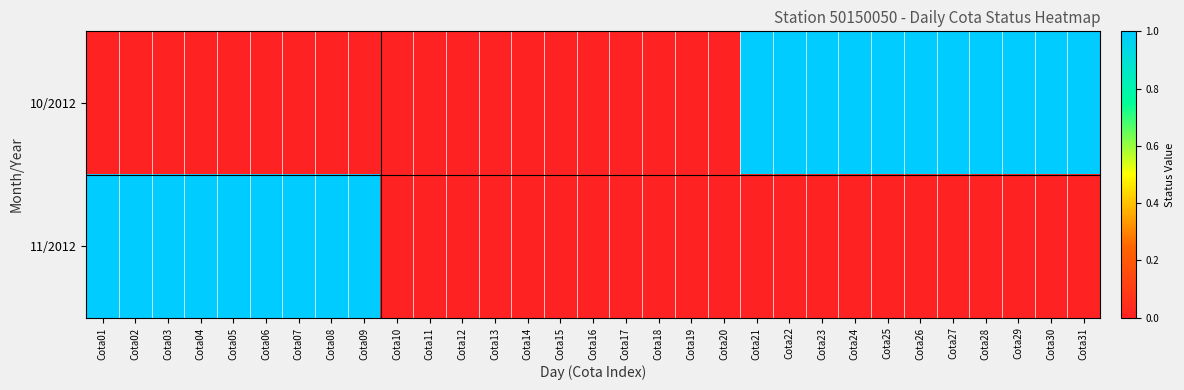

Reading left to right, transcribe all the data shown in this chart.

10/2012: Cota01=0	Cota02=0	Cota03=0	Cota04=0	Cota05=0	Cota06=0	Cota07=0	Cota08=0	Cota09=0	Cota10=0	Cota11=0	Cota12=0	Cota13=0	Cota14=0	Cota15=0	Cota16=0	Cota17=0	Cota18=0	Cota19=0	Cota20=0	Cota21=1	Cota22=1	Cota23=1	Cota24=1	Cota25=1	Cota26=1	Cota27=1	Cota28=1	Cota29=1	Cota30=1	Cota31=1
11/2012: Cota01=1	Cota02=1	Cota03=1	Cota04=1	Cota05=1	Cota06=1	Cota07=1	Cota08=1	Cota09=1	Cota10=0	Cota11=0	Cota12=0	Cota13=0	Cota14=0	Cota15=0	Cota16=0	Cota17=0	Cota18=0	Cota19=0	Cota20=0	Cota21=0	Cota22=0	Cota23=0	Cota24=0	Cota25=0	Cota26=0	Cota27=0	Cota28=0	Cota29=0	Cota30=0	Cota31=0